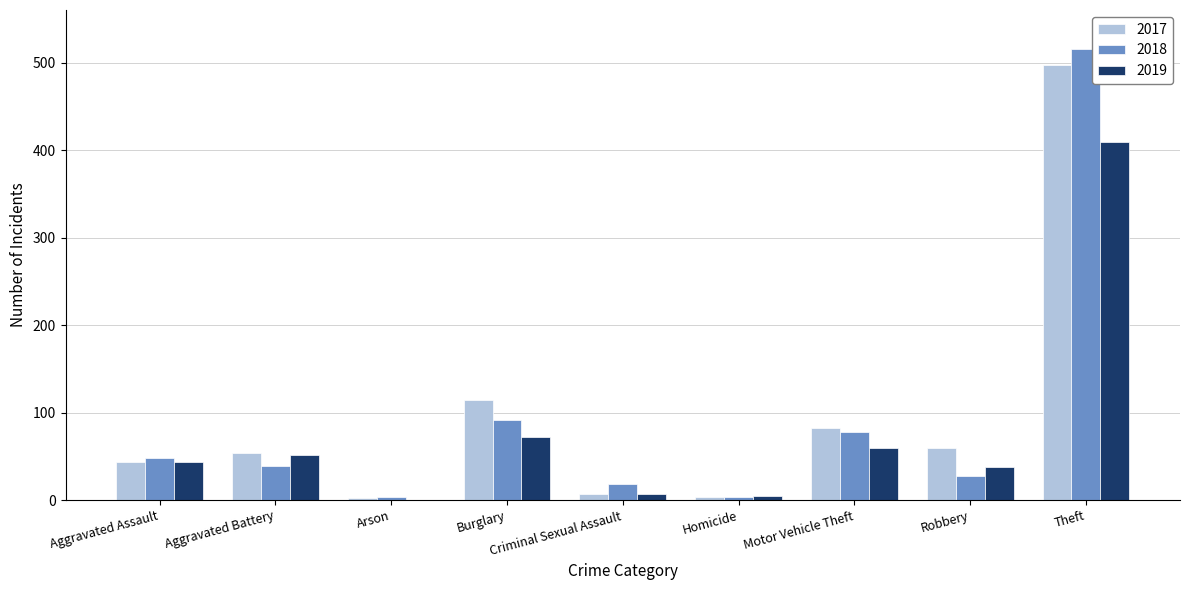

What is the sum of the 2018 values at Criminal Sexual Assault and Aggravated Battery?

57